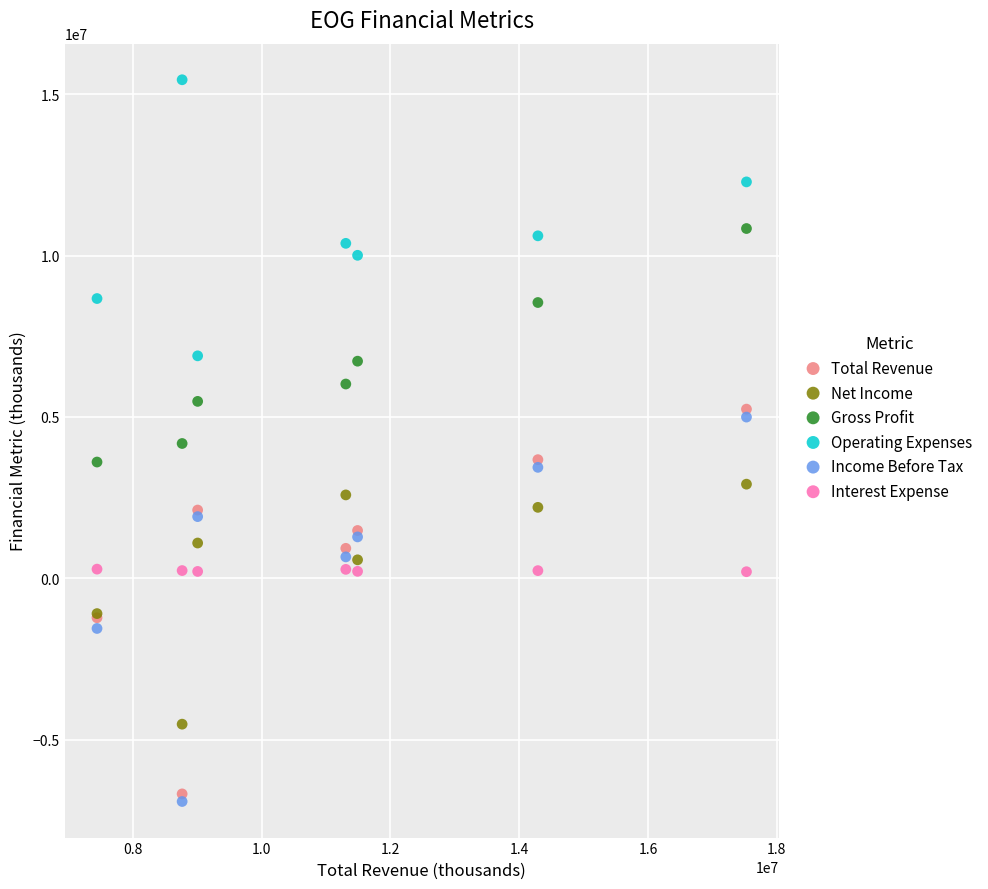

What are all the series names shown in the legend?

Total Revenue, Net Income, Gross Profit, Operating Expenses, Income Before Tax, Interest Expense